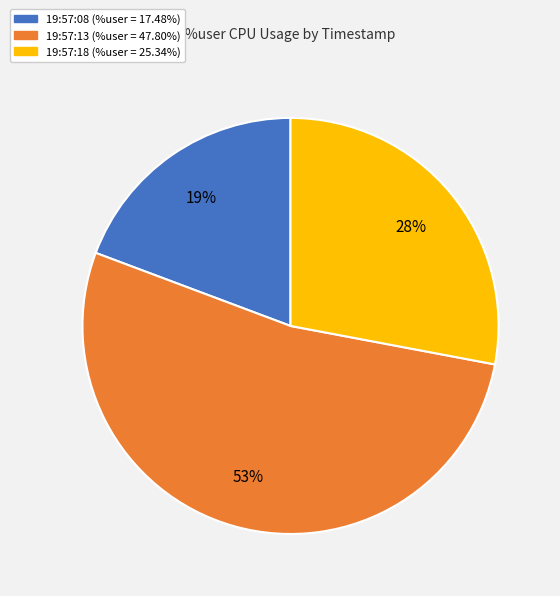

To the nearest percent, what is the difference between the 19:57:08 and 19:57:18 slice percentages?

9%